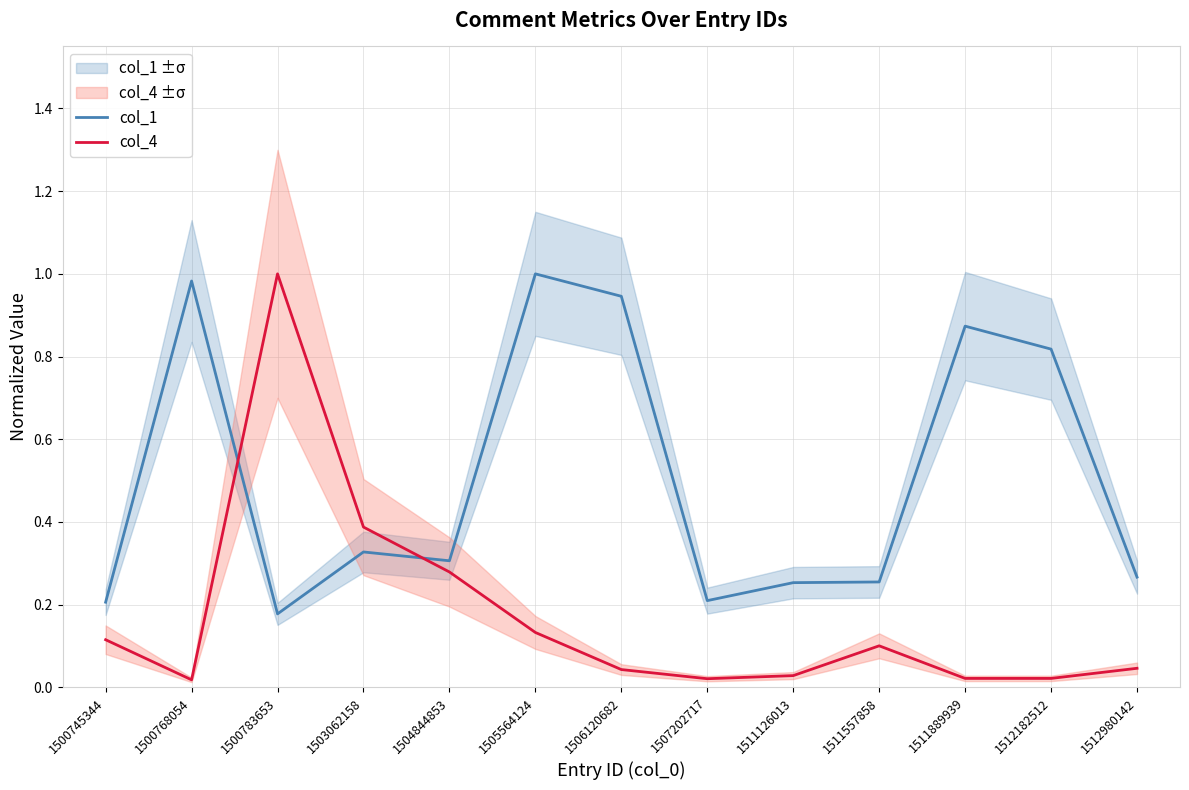

Where is the first local maximum for col_4?

1500783653